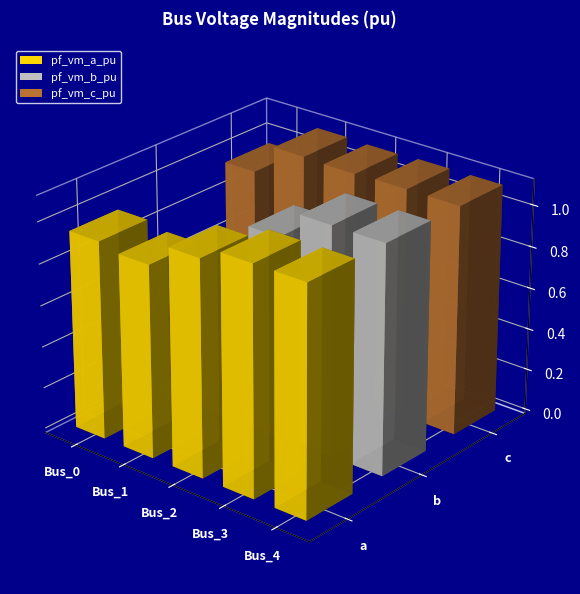

What is the value of the pf_vm_a_pu bar at the 3rd from the left?

1.0